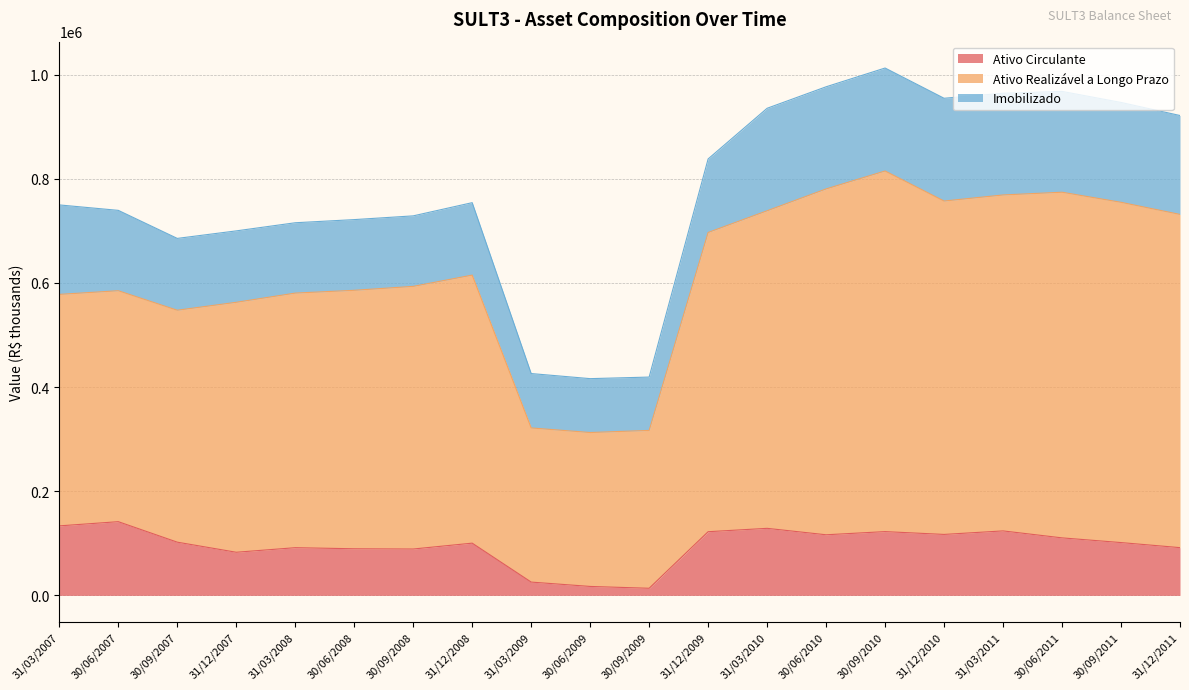

In Ativo Circulante, how many points are lower than both neighbors (excluding endpoints)?

5